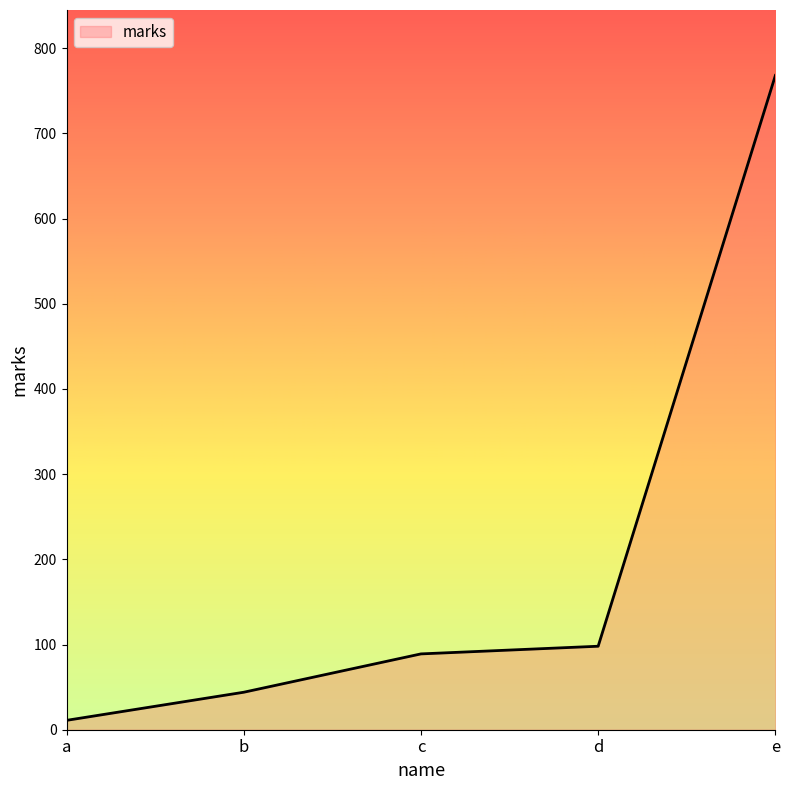

Count the number of data series in this chart.

1